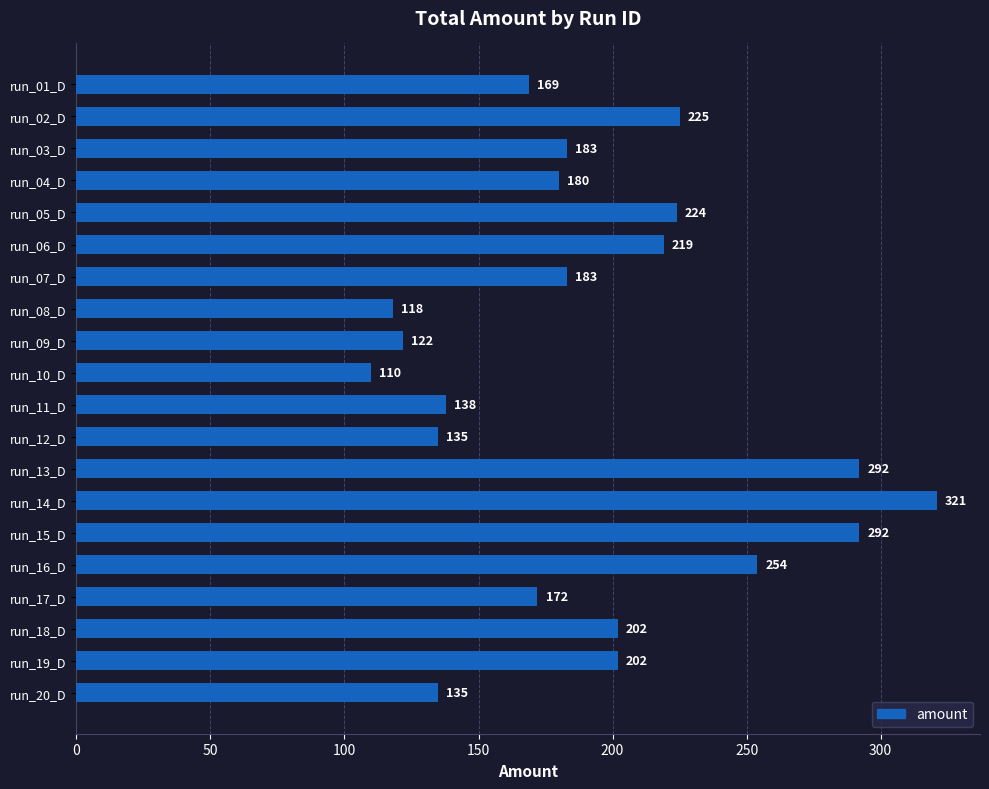

What is the value of the 12th bar from the top?

135